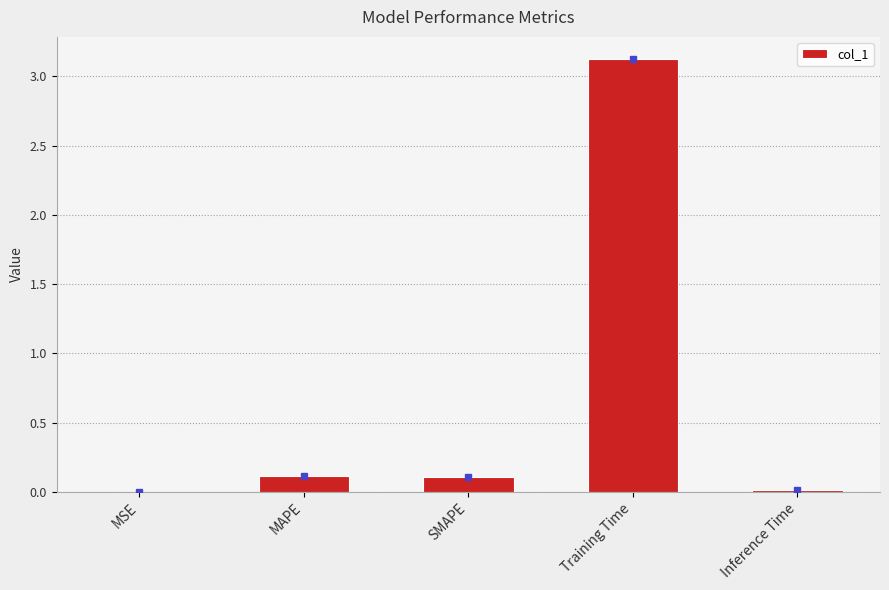

What is the average value?

0.7